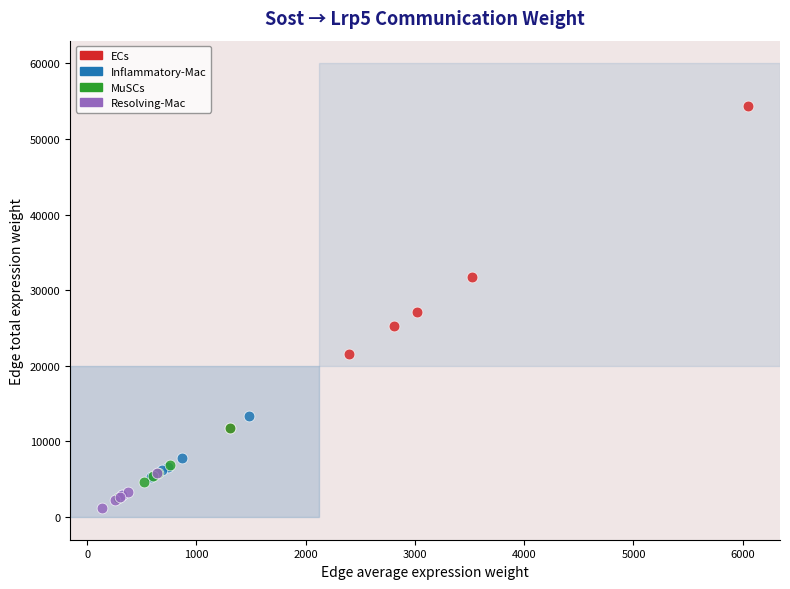

Which series contains the highest Y value?

ECs